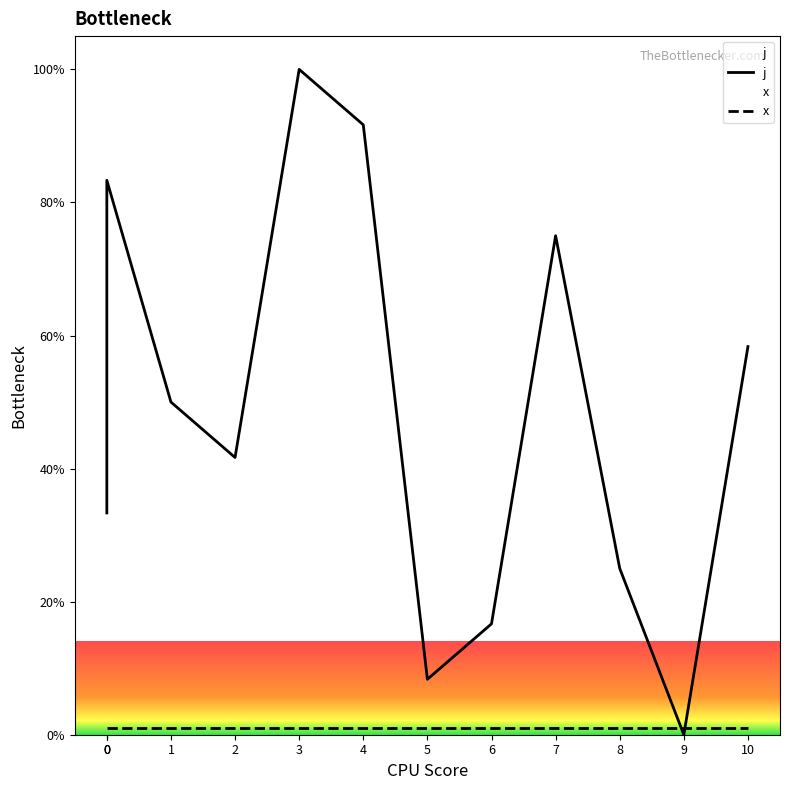

What is the difference between the maximum and second lowest values?

91.7